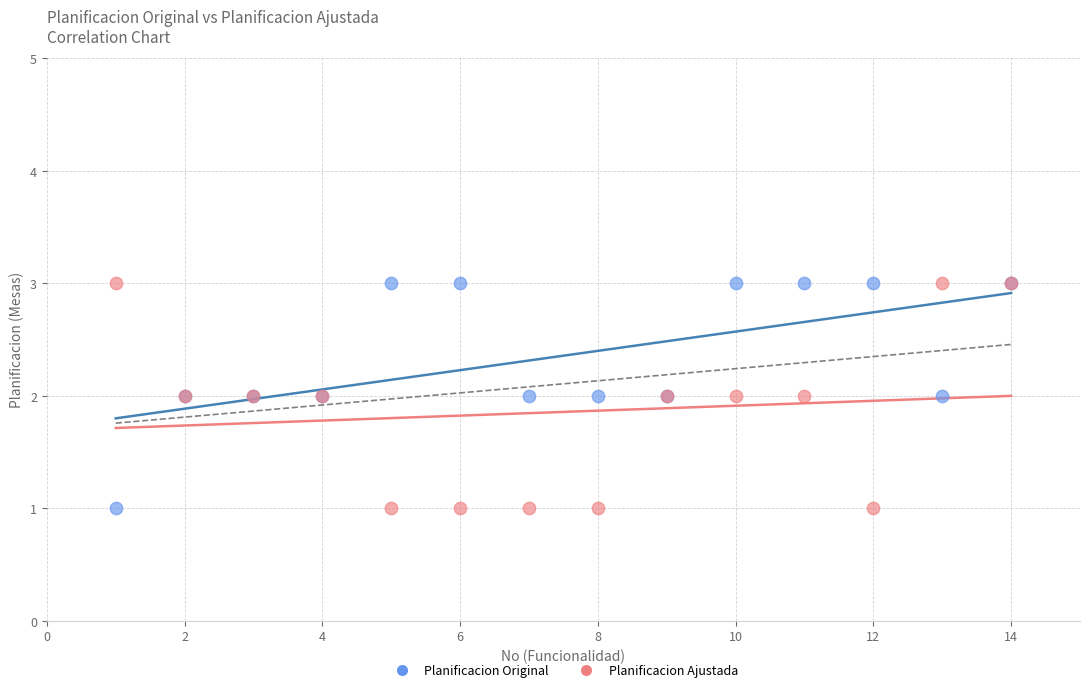

What is the X range (max minus min) for the scatter plot?

13